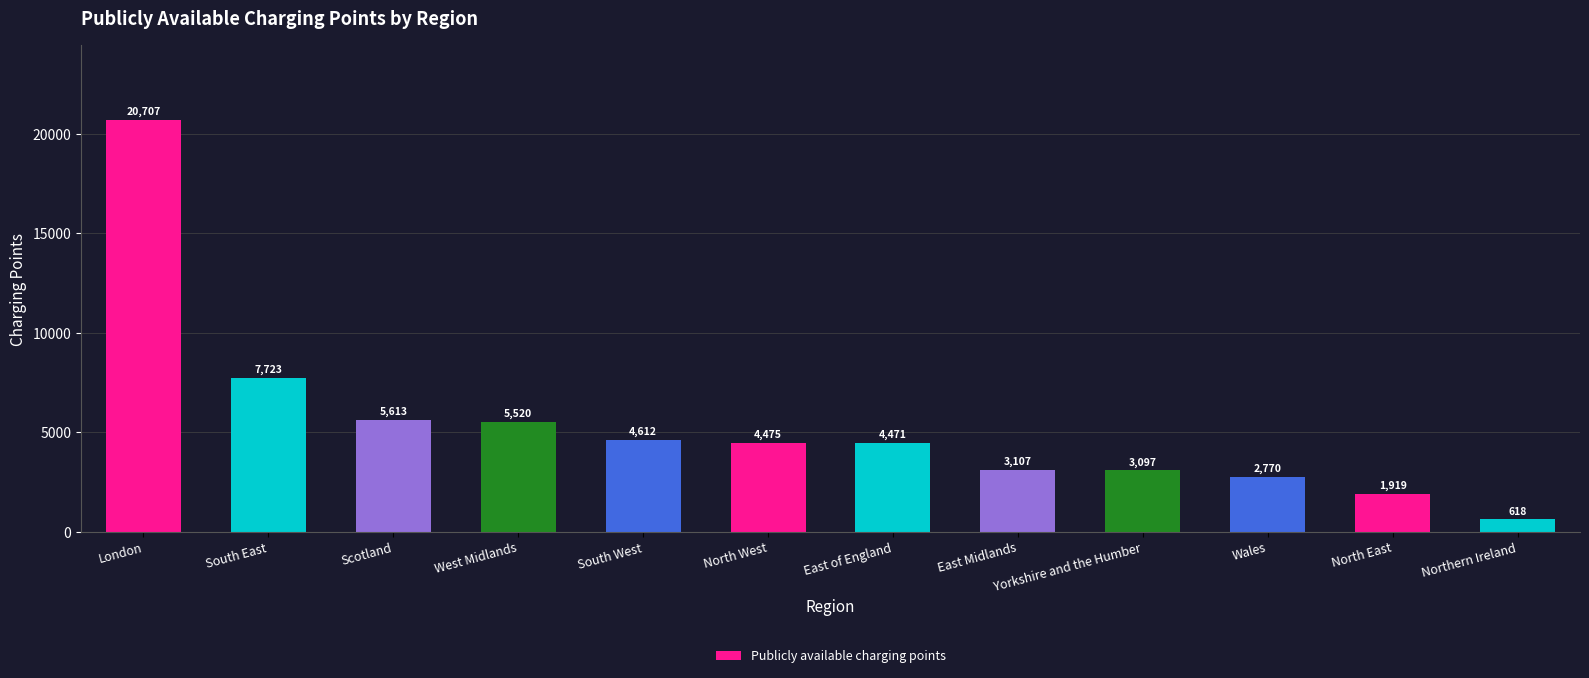

What is the label of the 2nd bar from the right?

North East